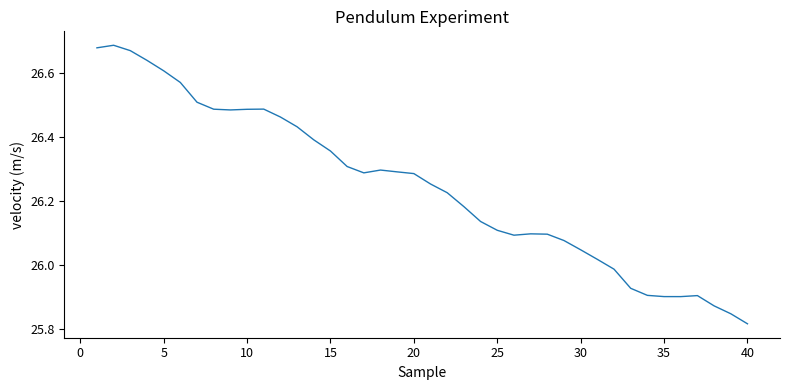

What is the sum of all values?

1049.8